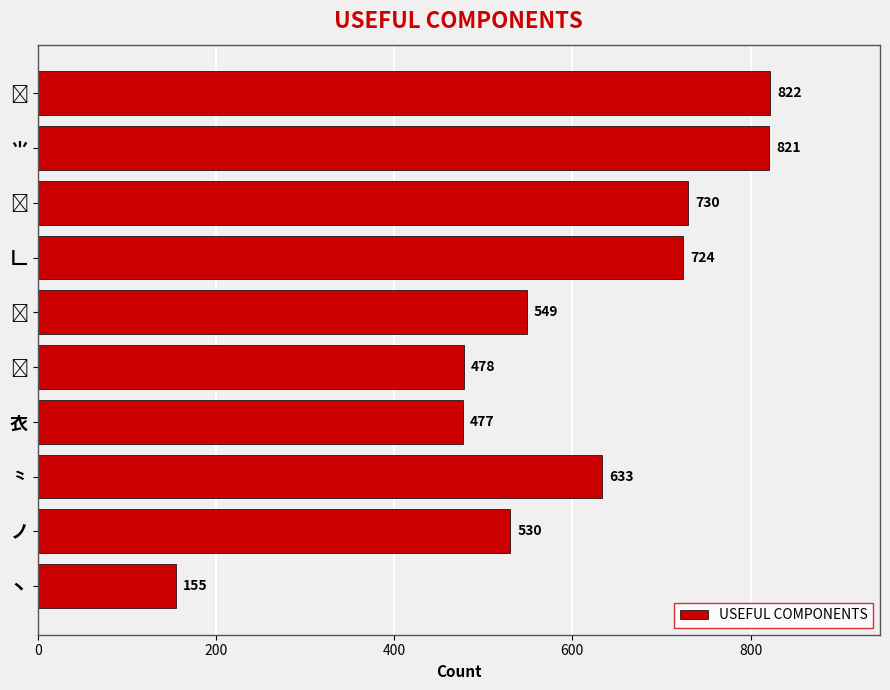

What is the average value?

592